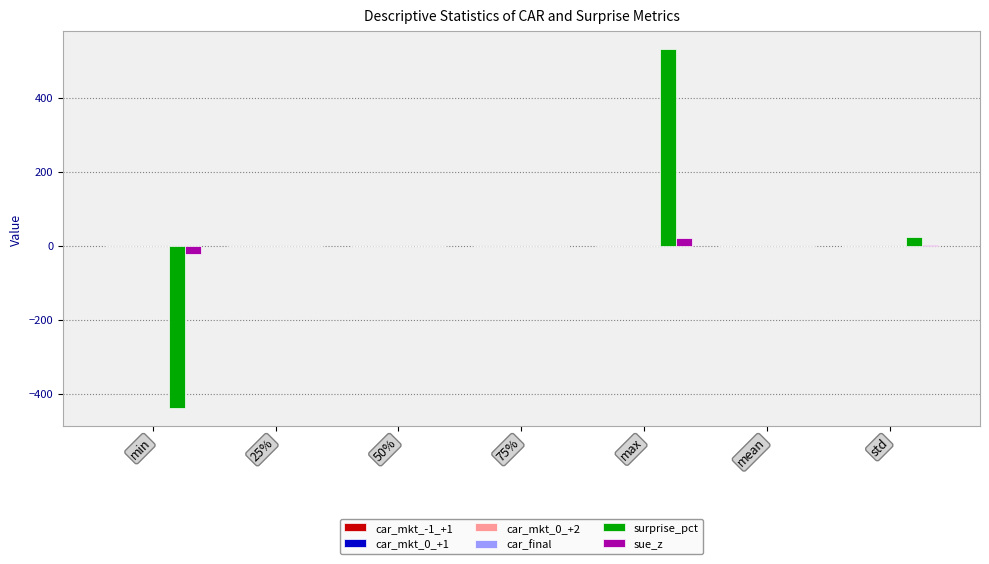

What is the sum of all sue_z values?

1.4